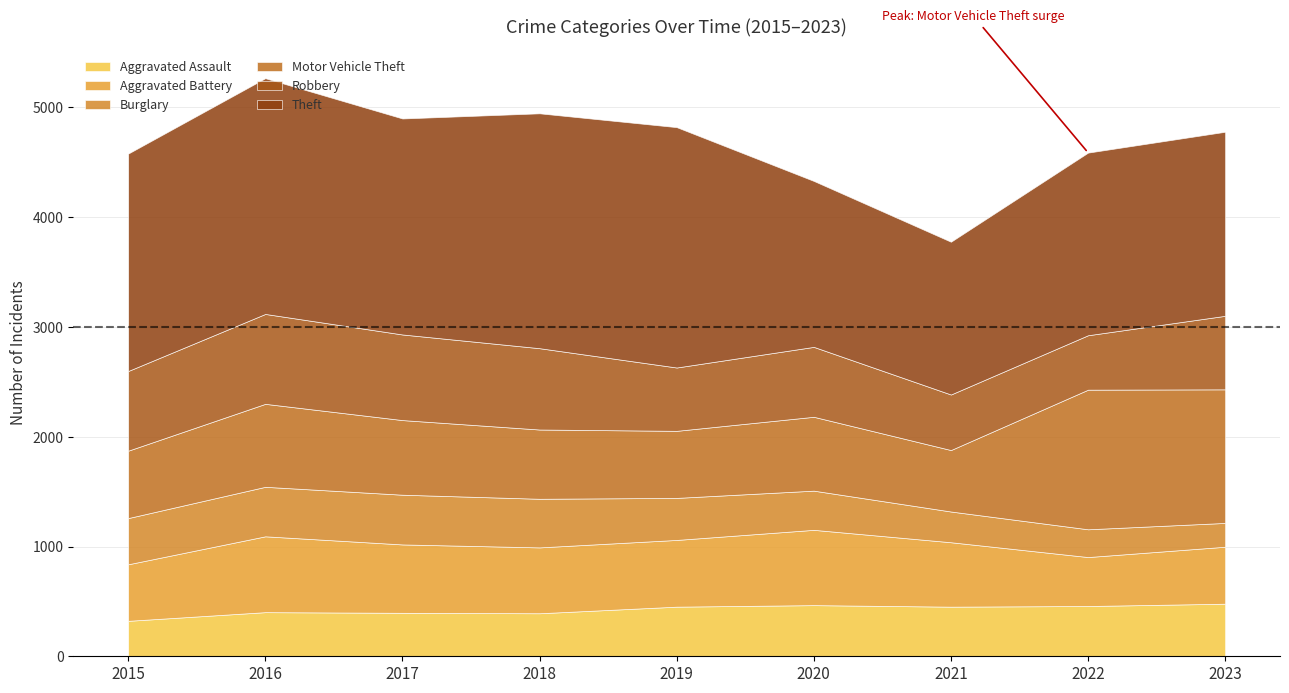

Is it true that Robbery equals 506 at 2021?

True